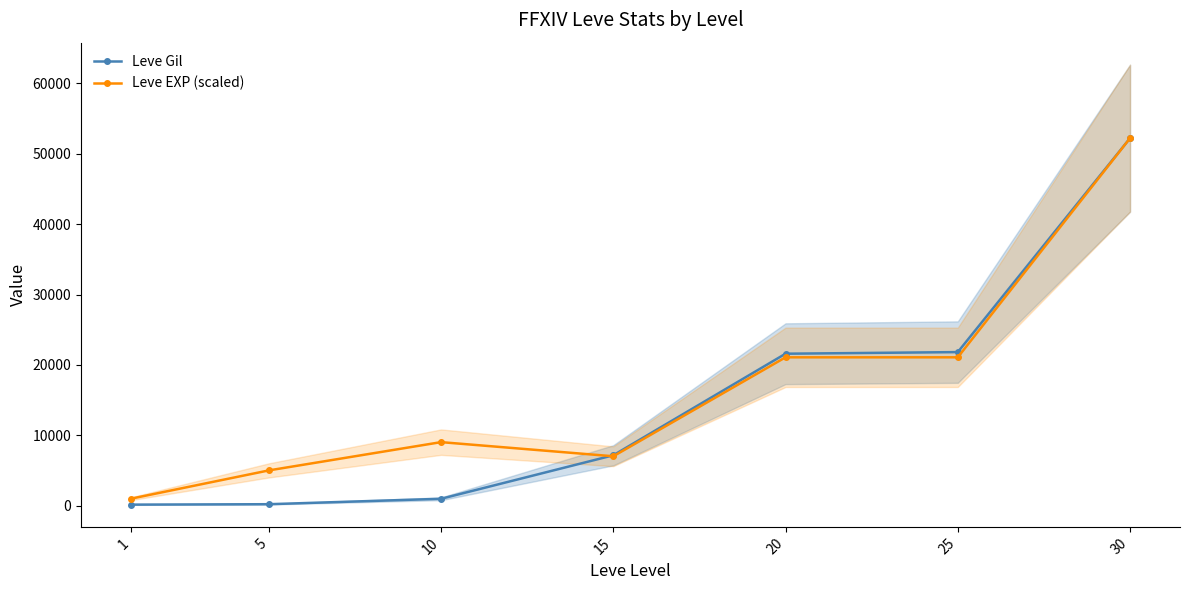

Is the value of Leve Gil at 25 greater than the value of Leve EXP (scaled) at 15?

Yes